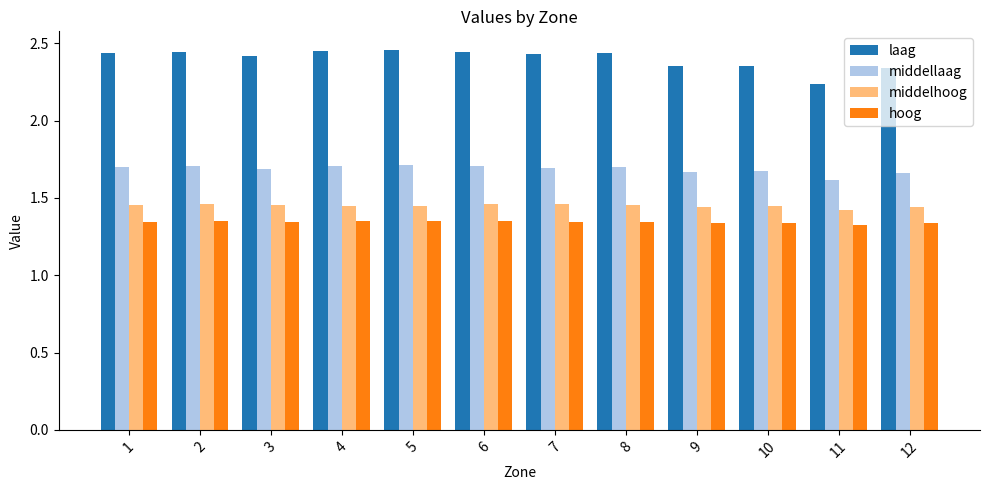

What is the spread (max minus min) of values at 3?

1.1